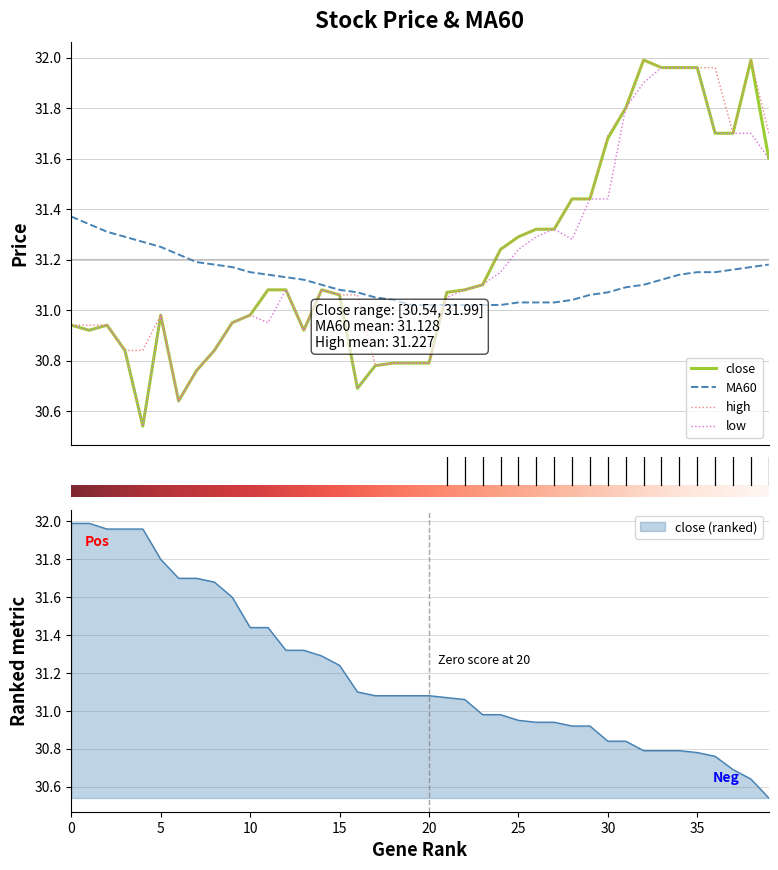

Which has a higher value, 30 or 36?

36